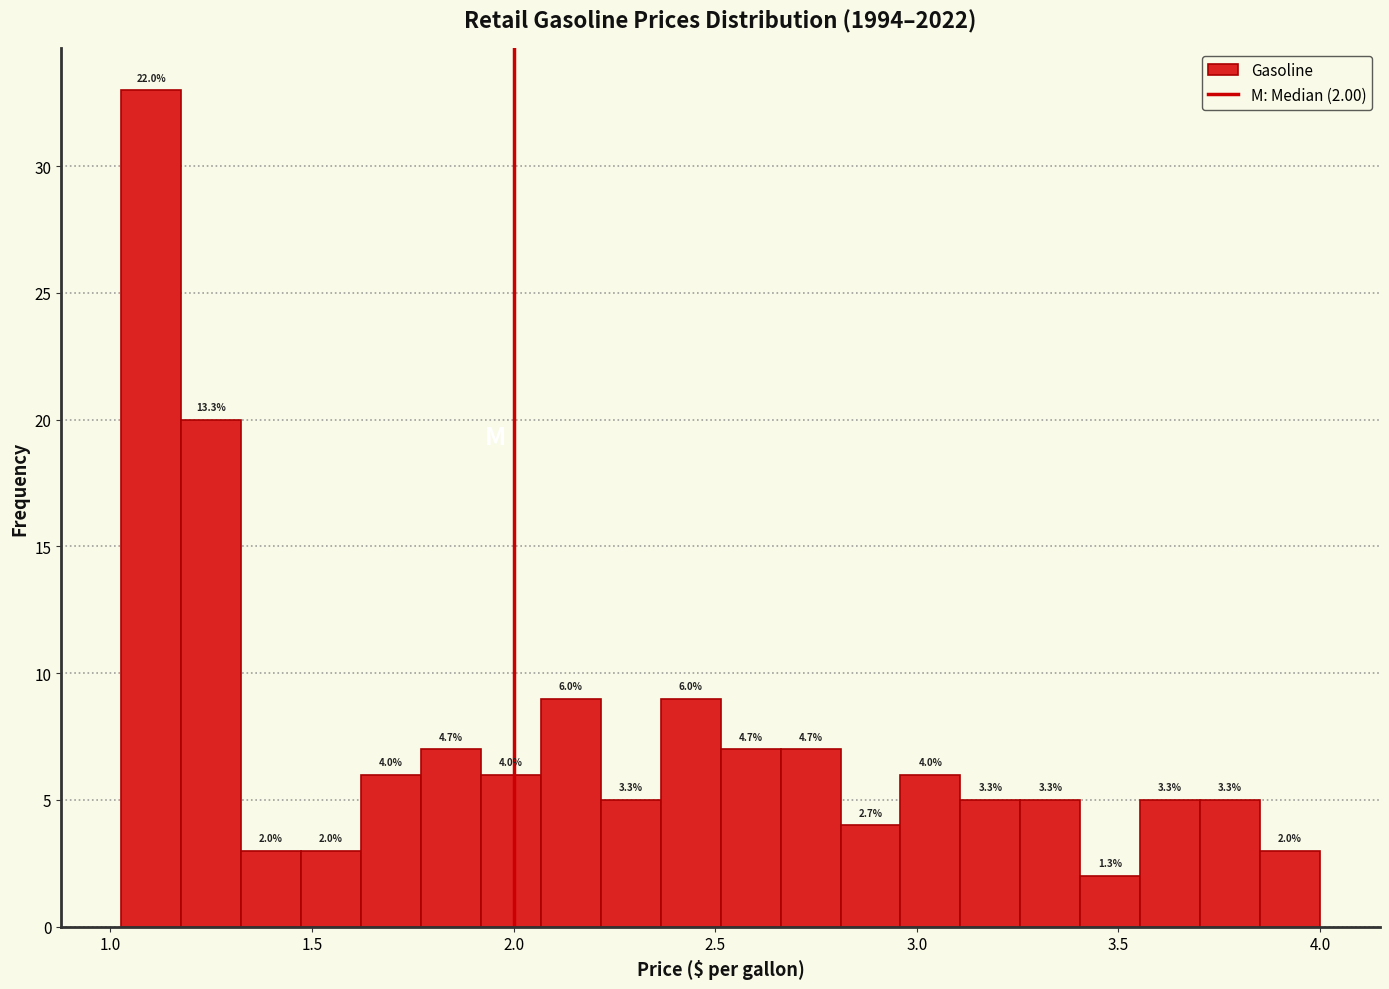

Read against the x-axis, roughly where is the centre of the tallest bar?

1.10